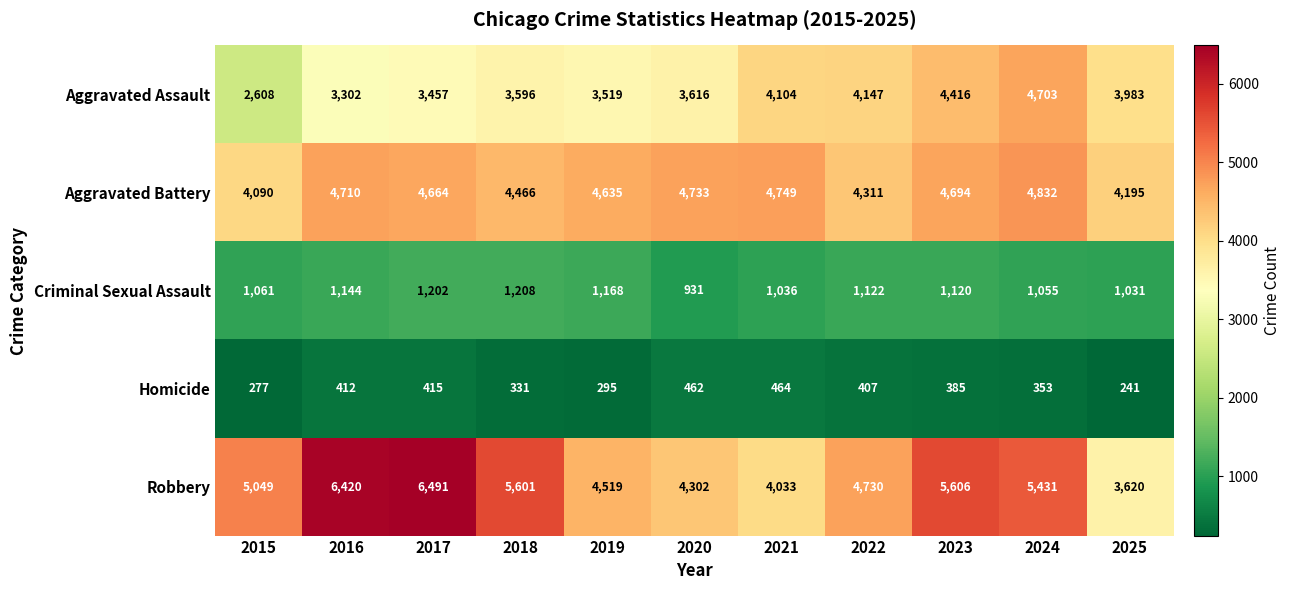

What is the minimum value shown in the chart?

241